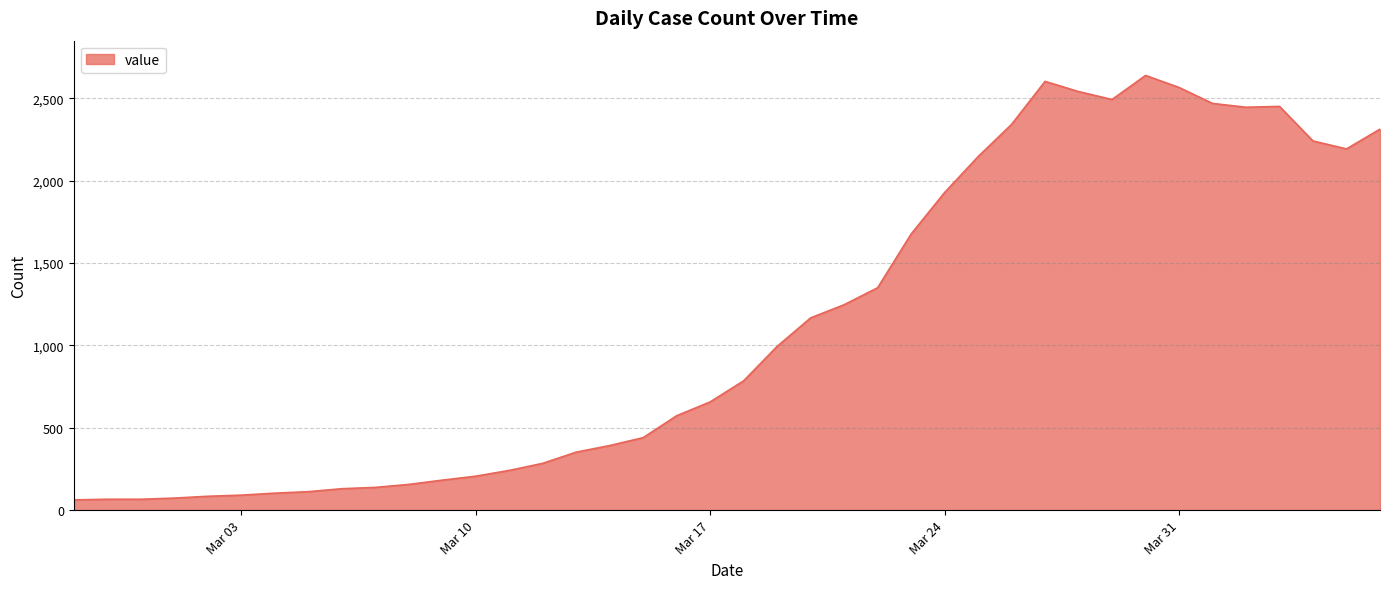

What is the greatest value displayed?

2639